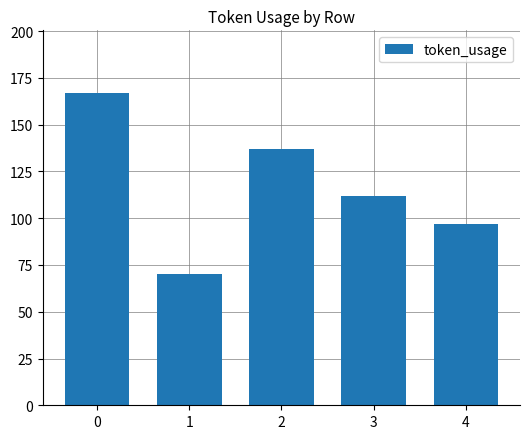

Which has a higher value, 1 or 4?

4